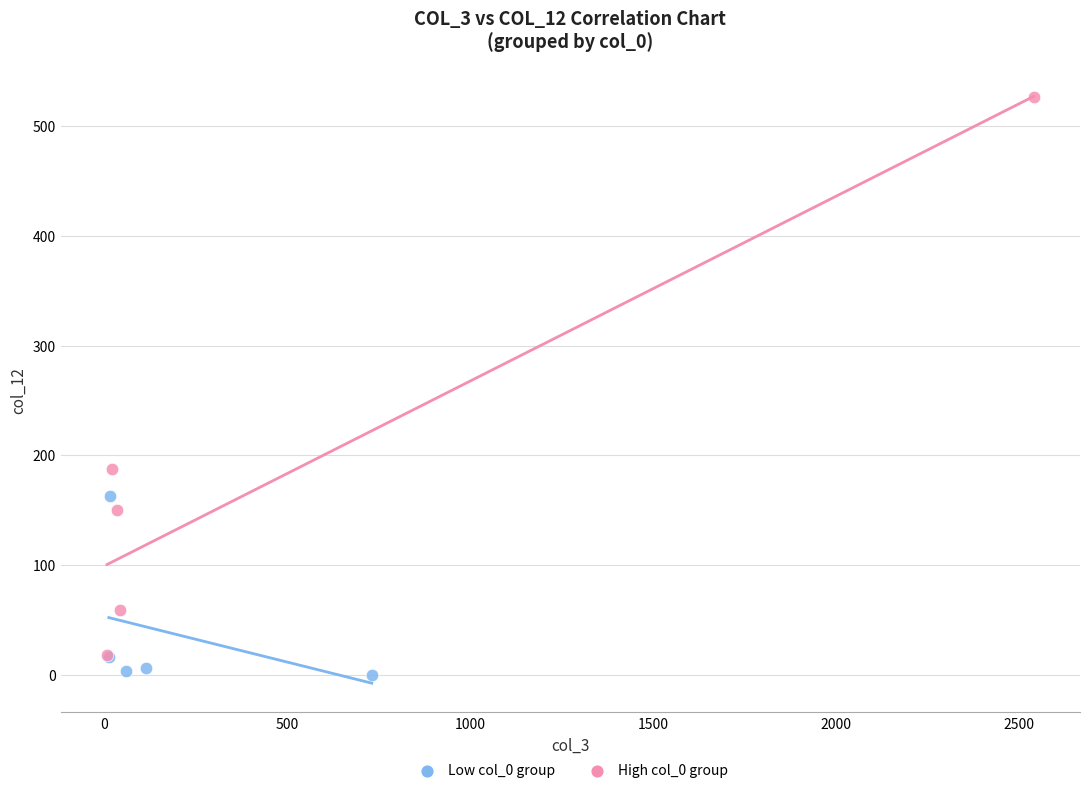

Which series has the largest Y range (max minus min)?

High col_0 group